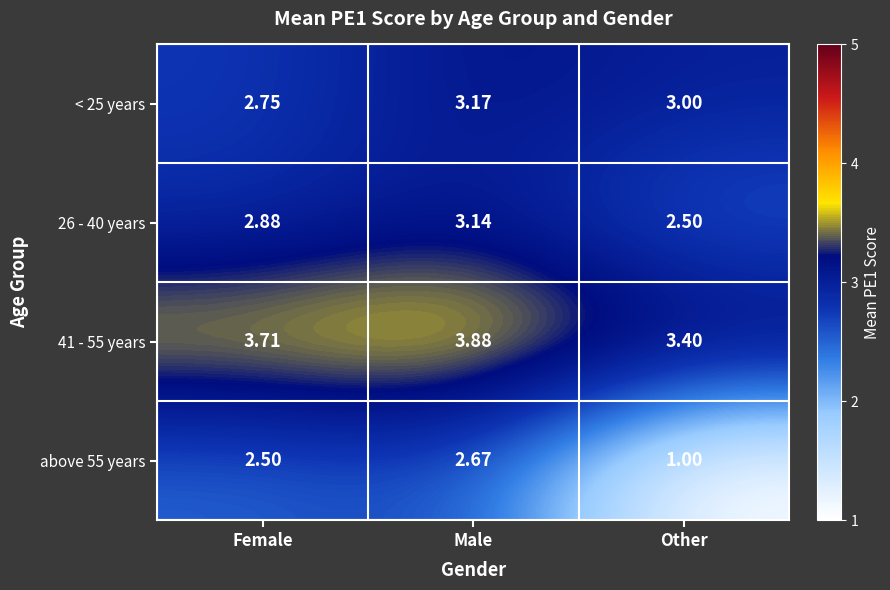

How many distinct data groups are displayed?

4